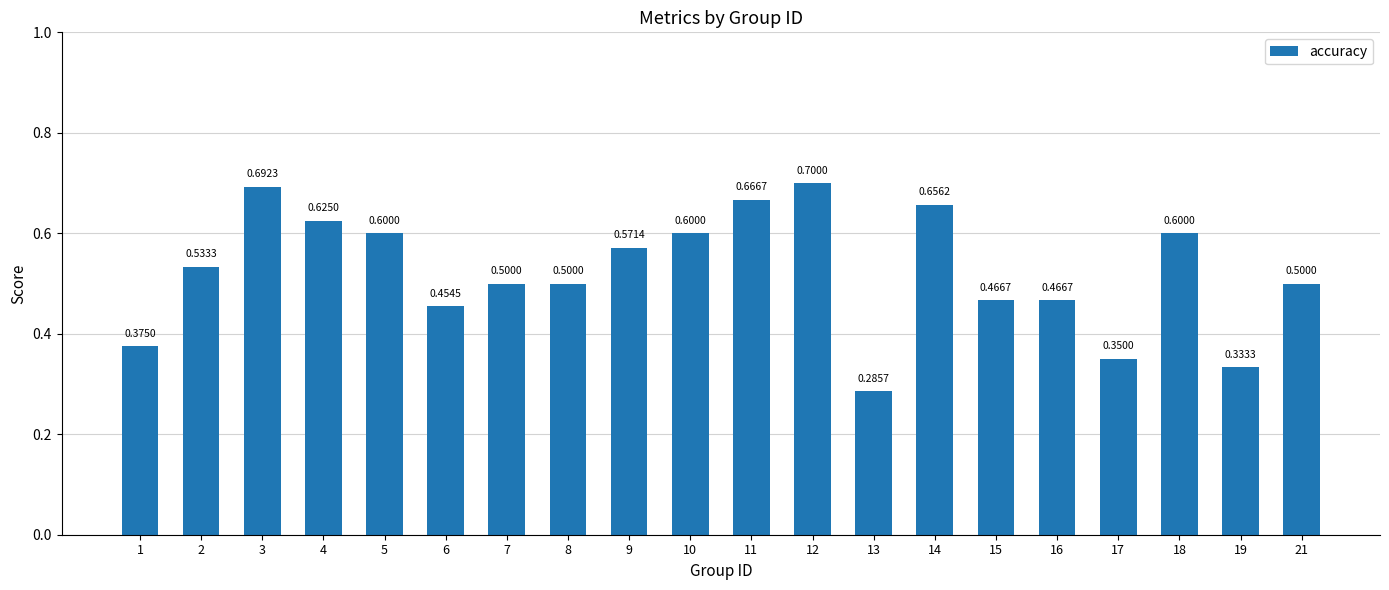

Between 18 and 9, which is larger?

18